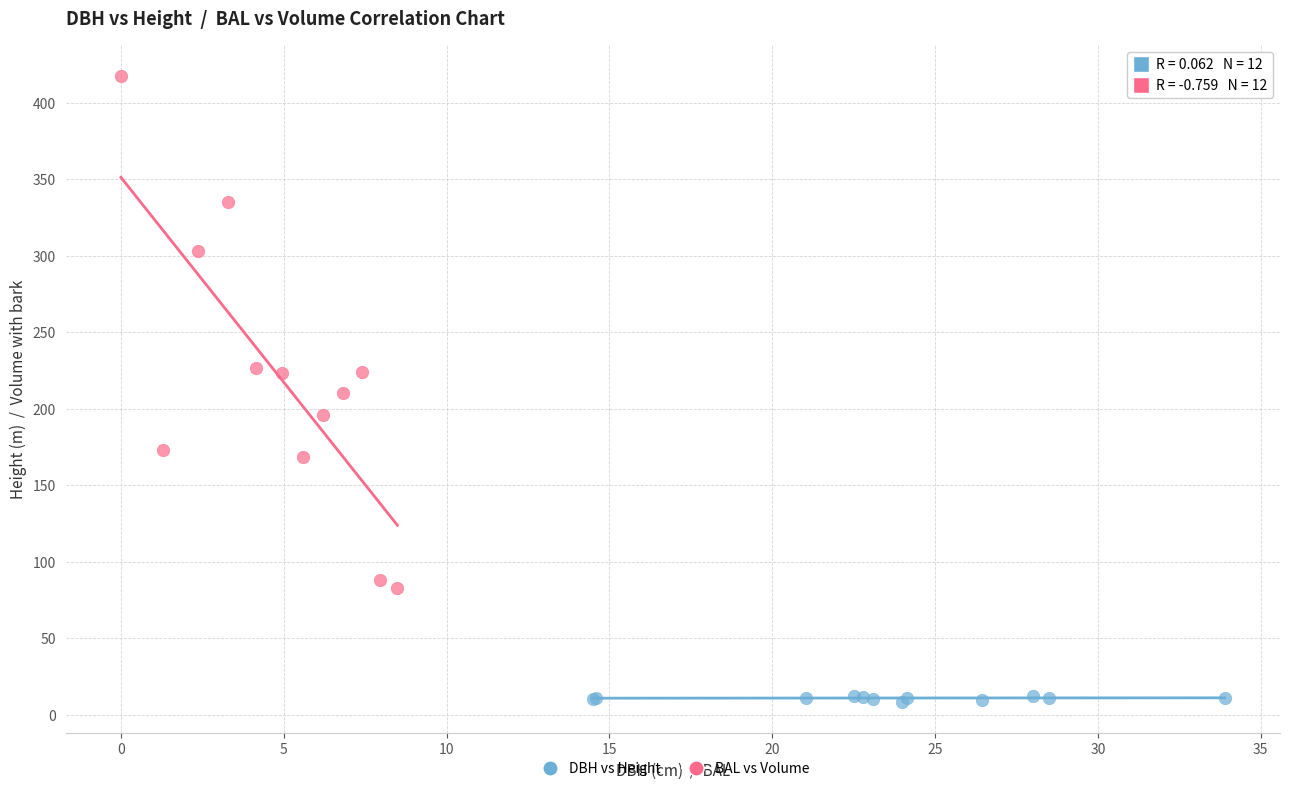

Which series has the largest Y range (max minus min)?

BAL vs Volume